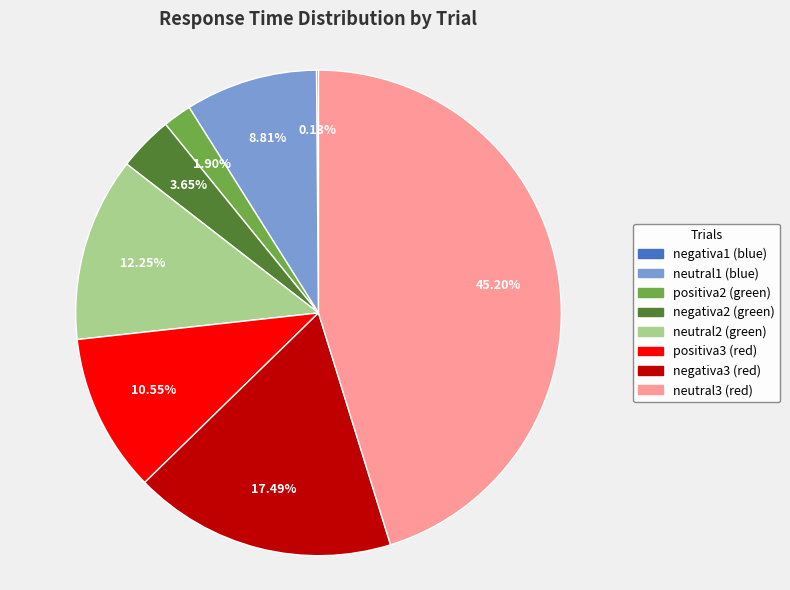

To the nearest percent, what is the difference between the largest and smallest slice percentages?

45%